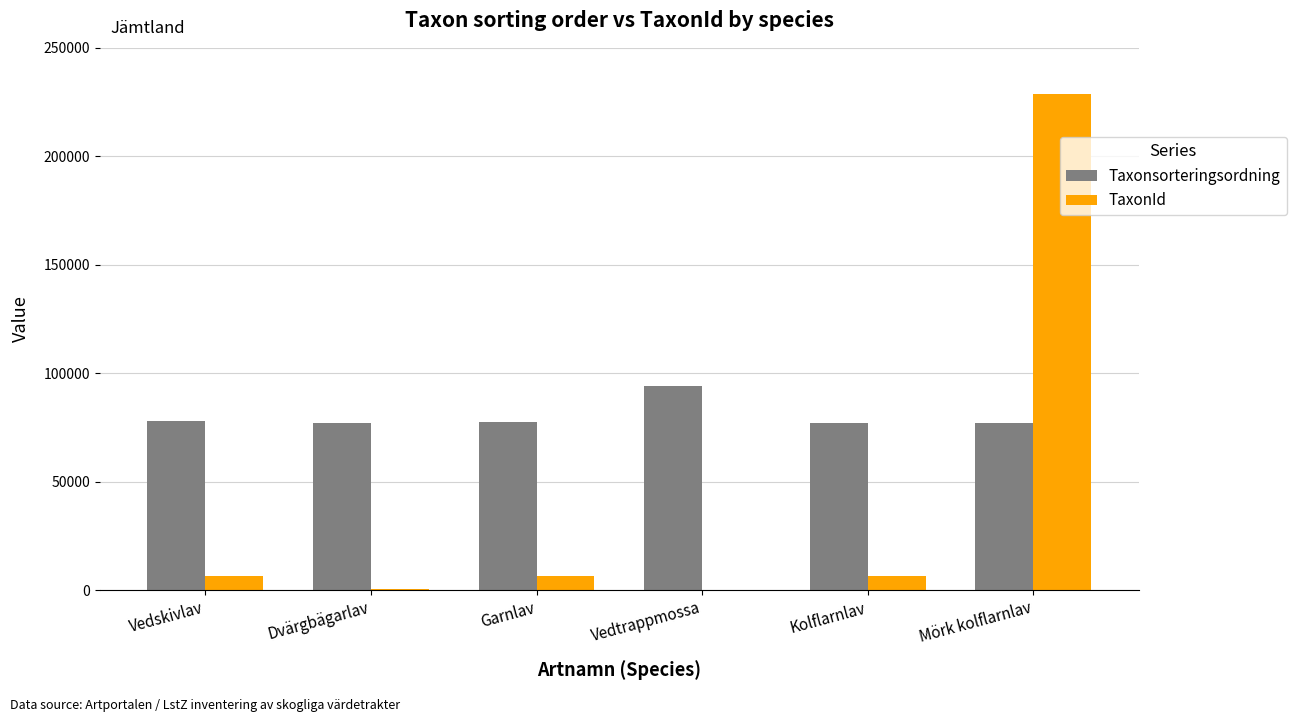

At which category is the sum across all series the highest?

Mörk kolflarnlav